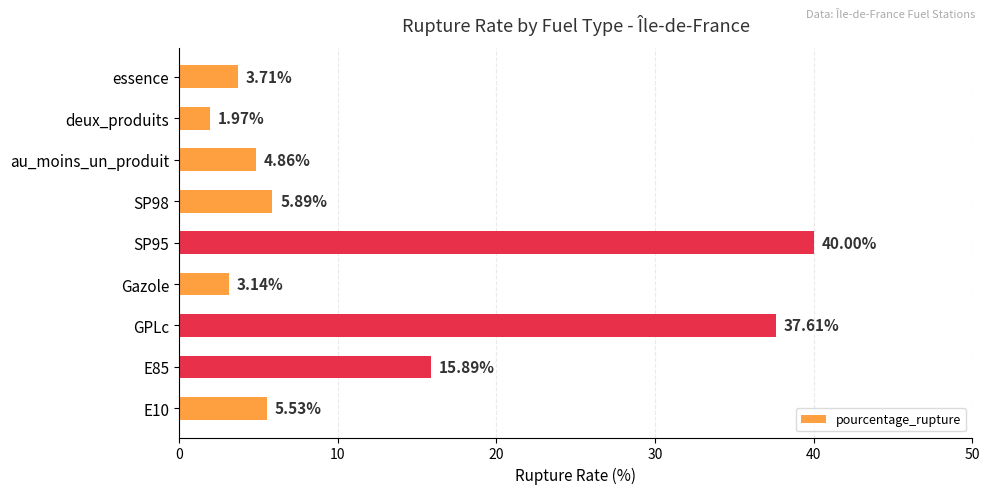

At which category does the chart reach its peak across all series?

SP95